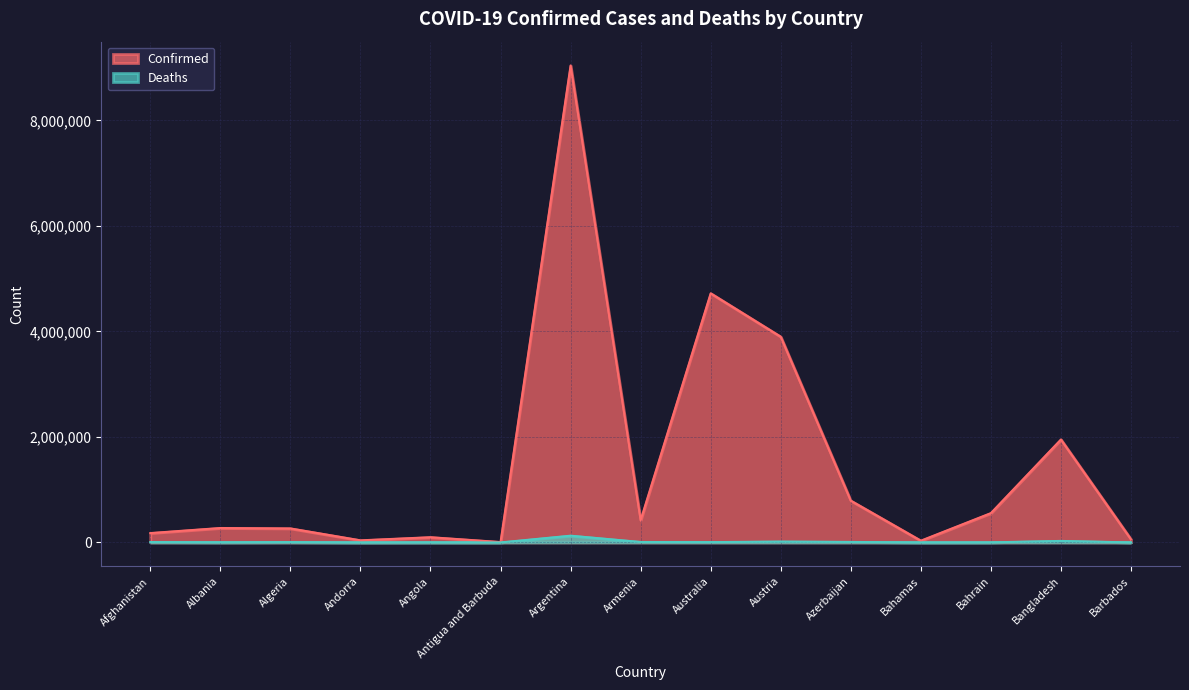

Which series has the largest total across all categories?

Confirmed